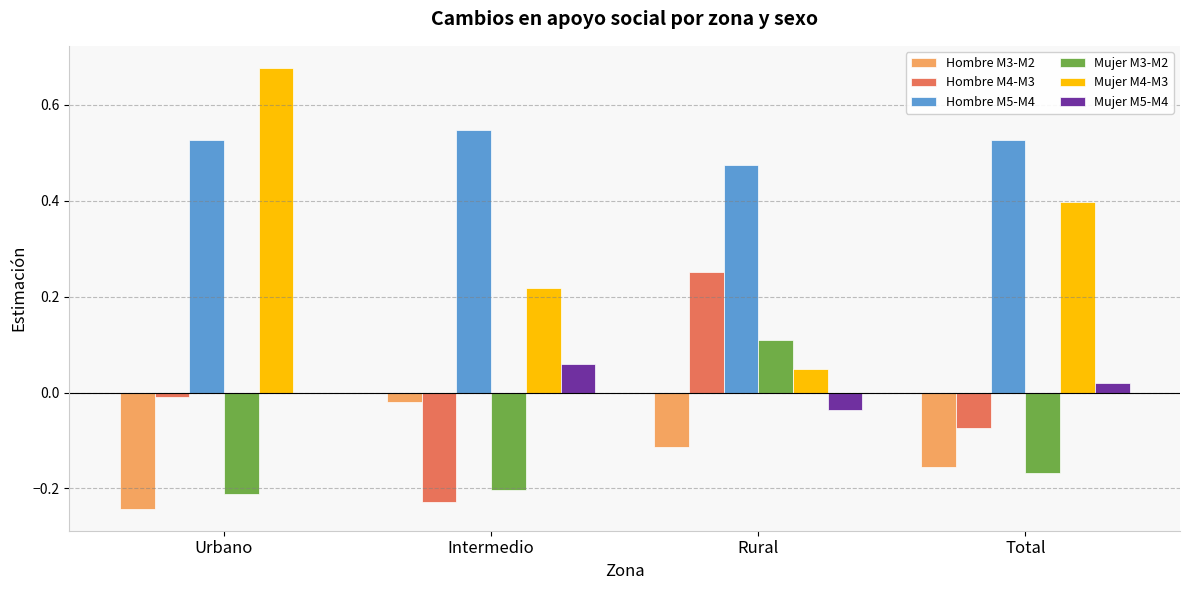

What are all the series names shown in the legend?

Hombre M3-M2, Hombre M4-M3, Hombre M5-M4, Mujer M3-M2, Mujer M4-M3, Mujer M5-M4